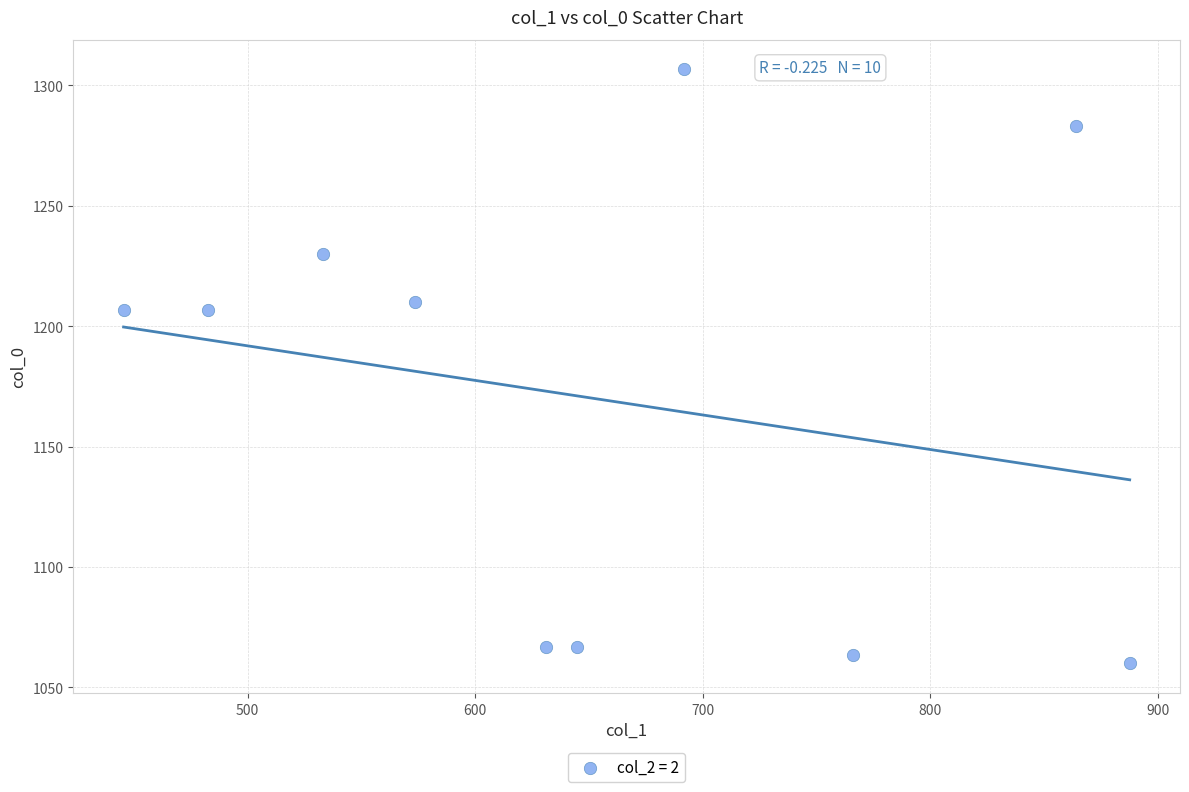

What is the range of X values (max minus min)?

442.1